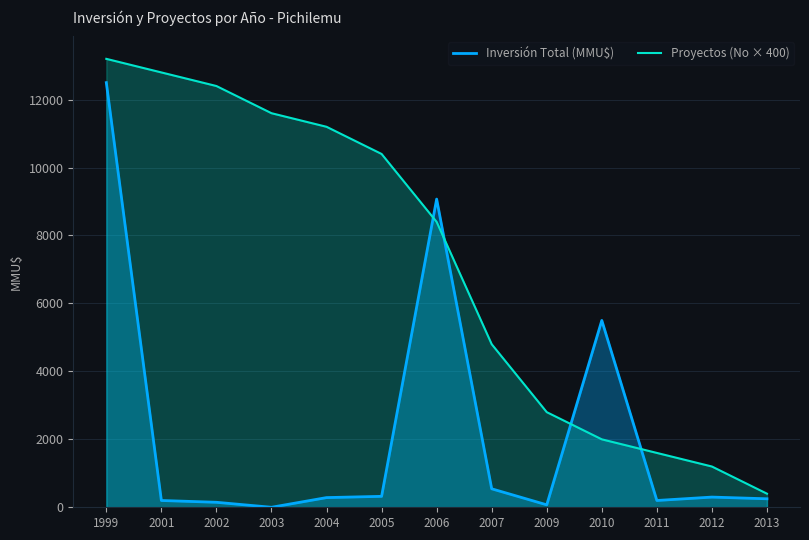

What is the total value across all series at 2009?

2872